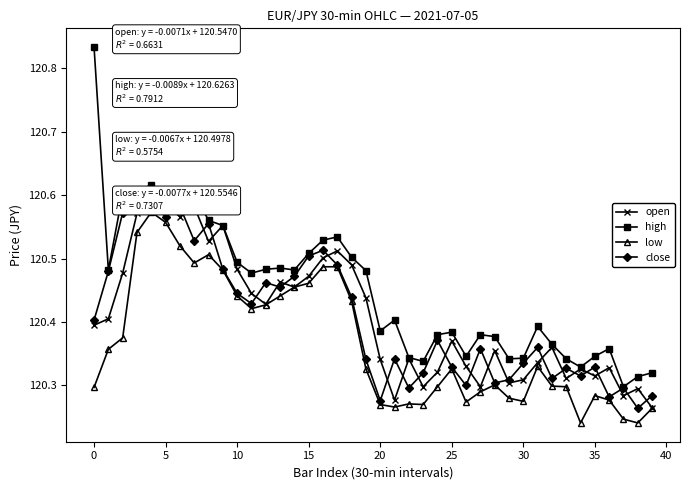

What is the minimum value for close?

120.3